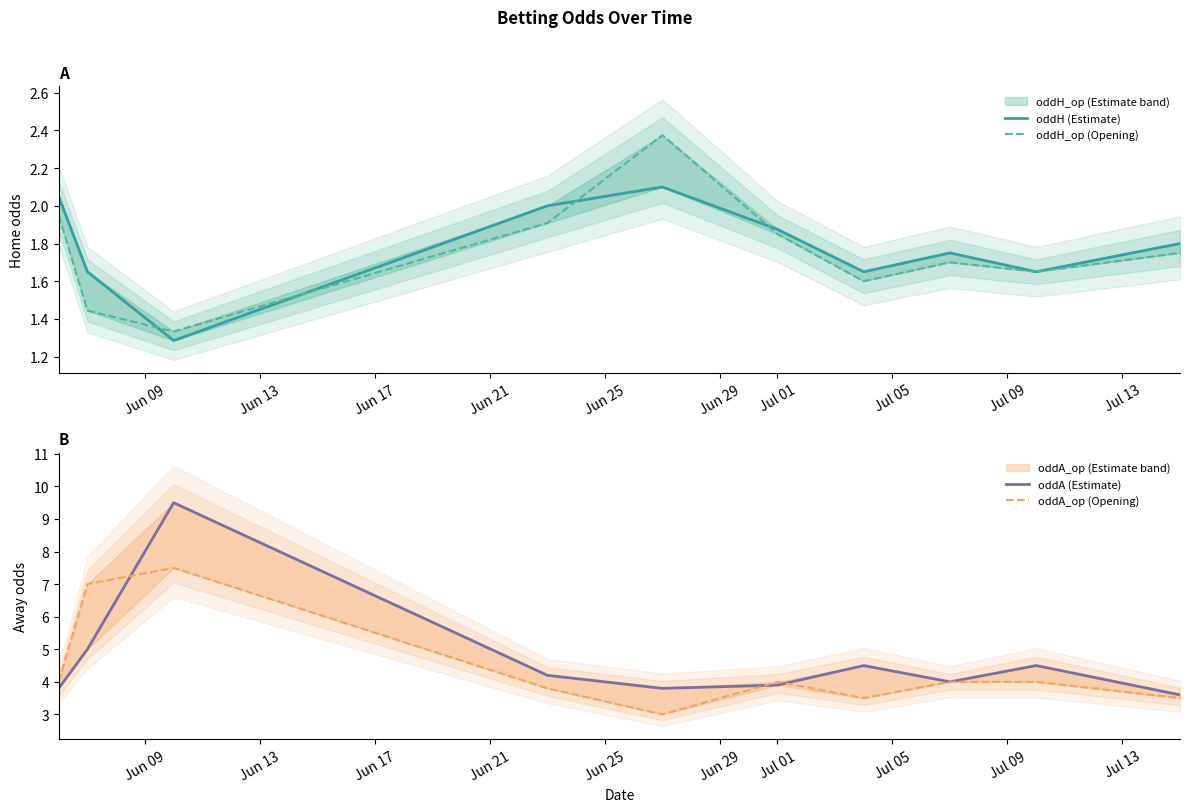

At which label does oddA_op (Opening) reach its minimum?

Jun 25